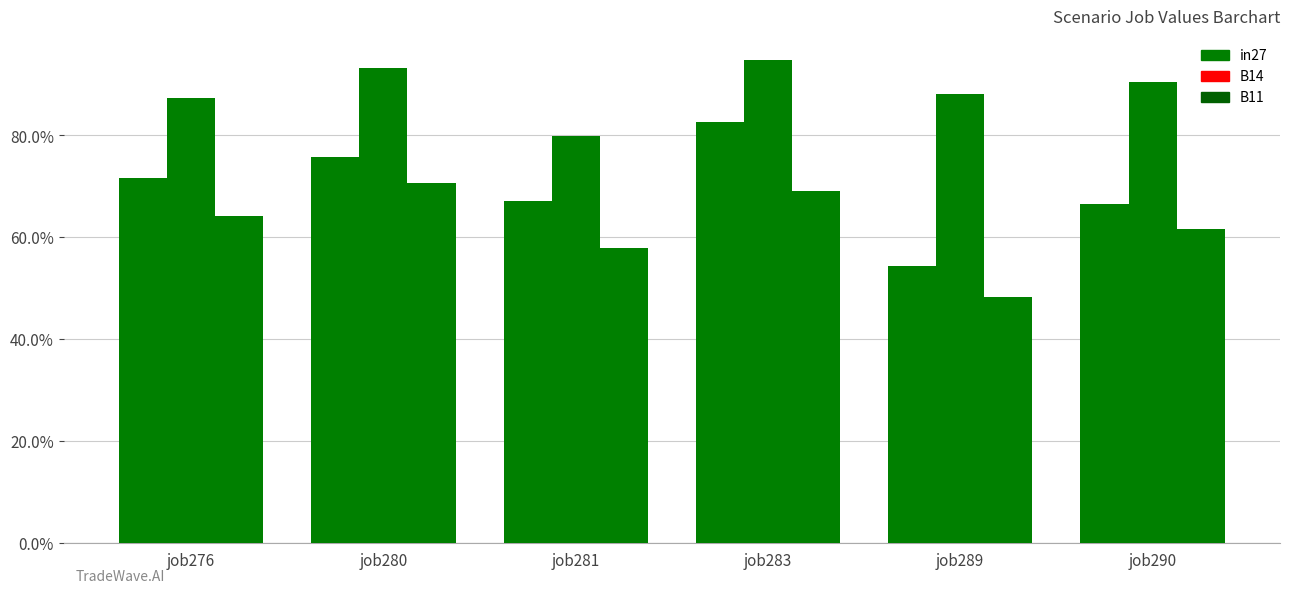

What is the sum of all in27 values?

4.2